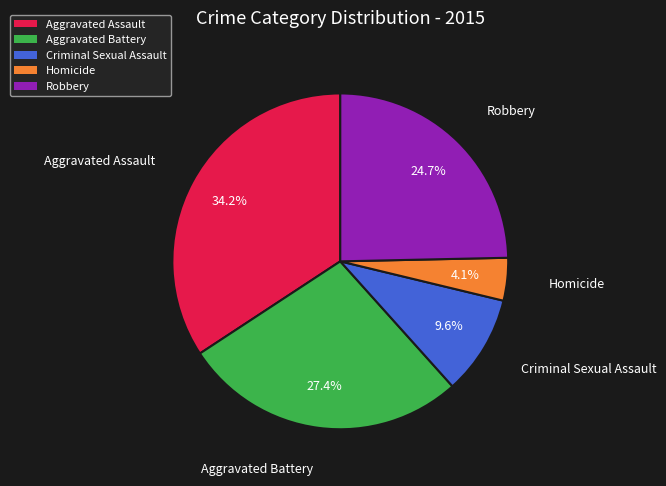

To the nearest percent, what portion does Criminal Sexual Assault represent?

10%